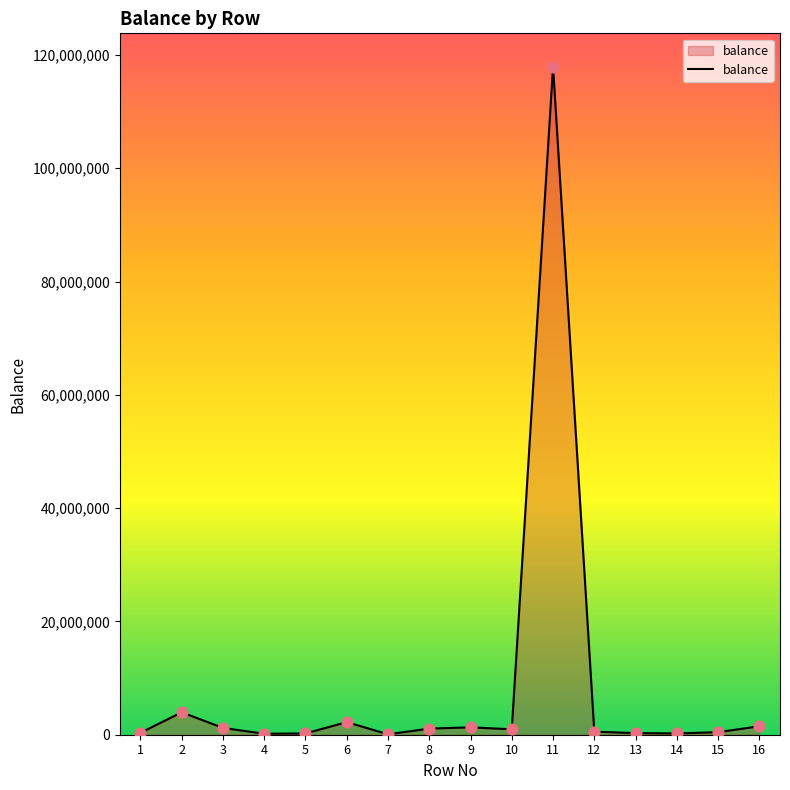

What is the change in value from 12 to 14?

-309246